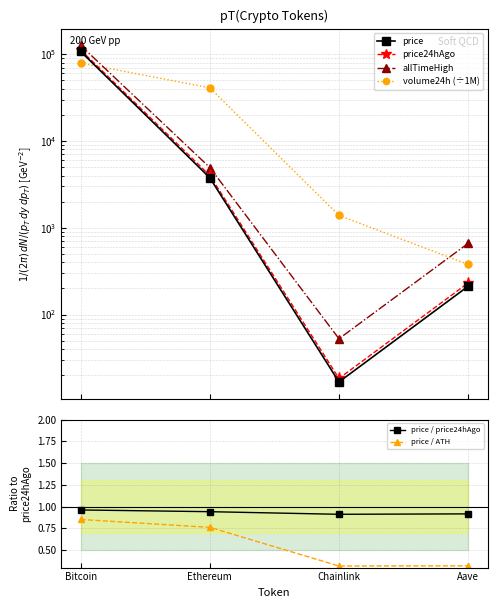

What is the sum of the price / ATH values at Aave and Chainlink?

0.6